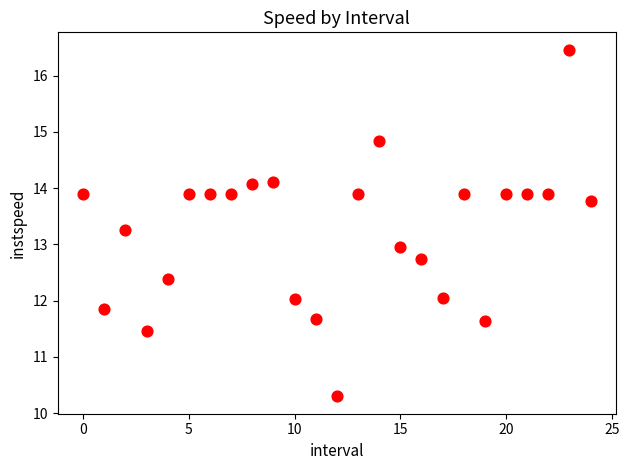

What is the range of Y values (max minus min)?

6.2